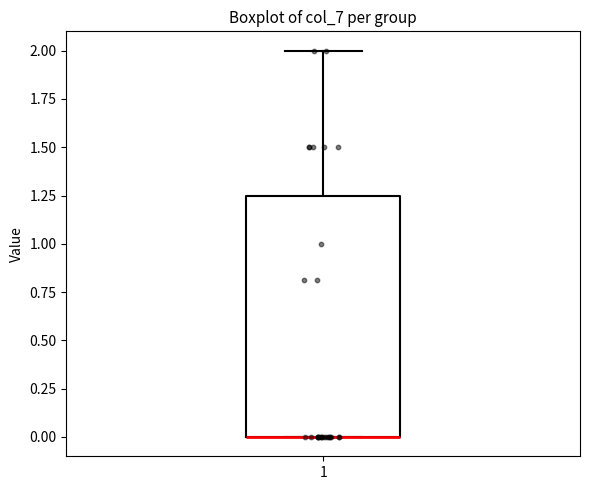

Read this box plot against the y-axis: the position of the median line, the range covered by the box, and the ends of both whiskers. The values are not printed on the chart, so give them approximately, as read against the axis.

median 0.00 (drawn on the box's lower edge), box 0.00 to 1.25, whiskers 0.00 to 2.00